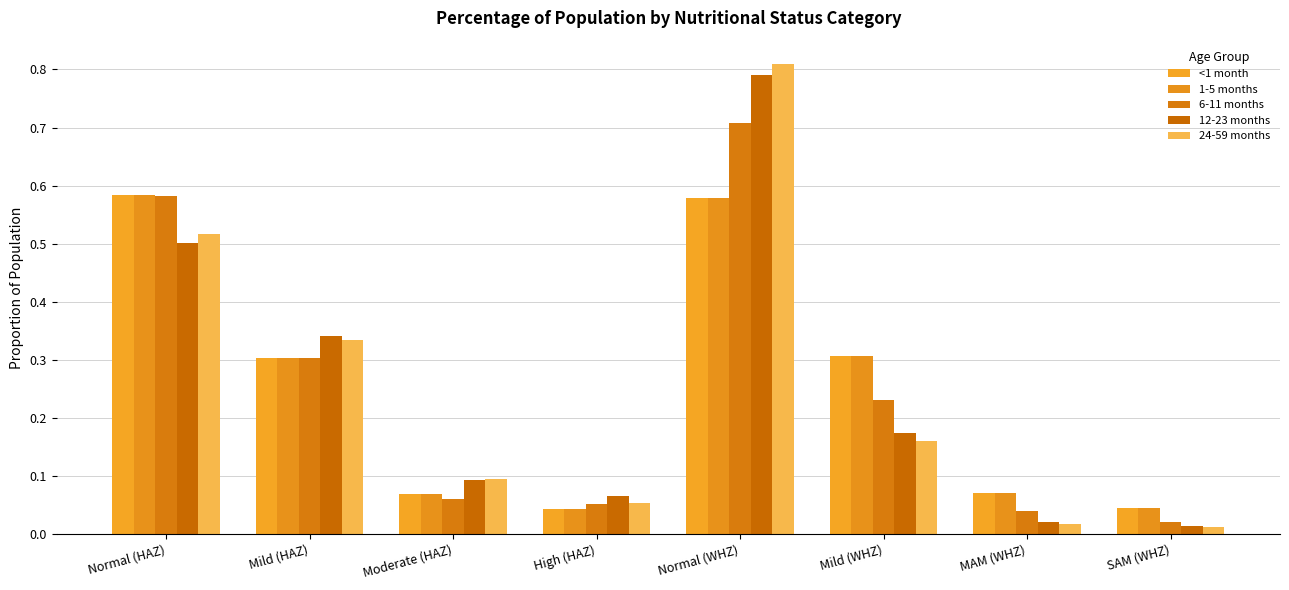

At which category is the sum across all series the highest?

Normal (WHZ)